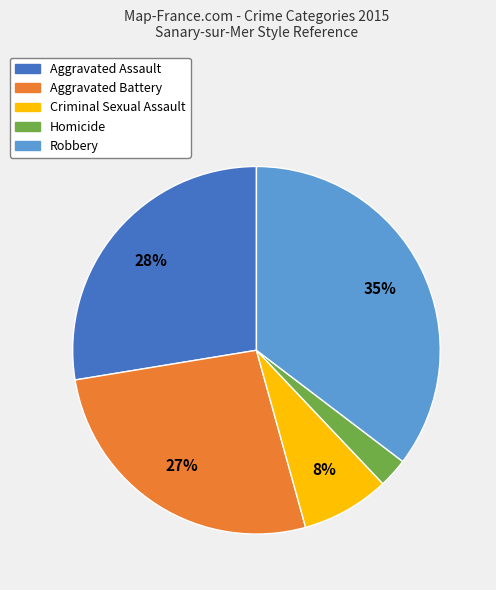

To the nearest percent, what is the average slice percentage?

20%